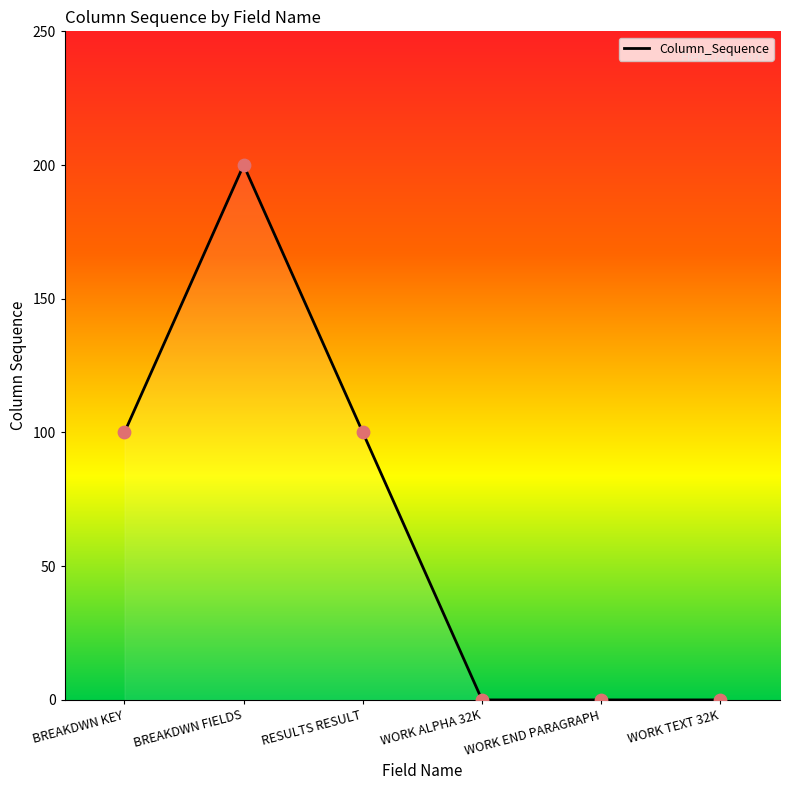

Between RESULTS RESULT and WORK END PARAGRAPH, which is larger?

RESULTS RESULT